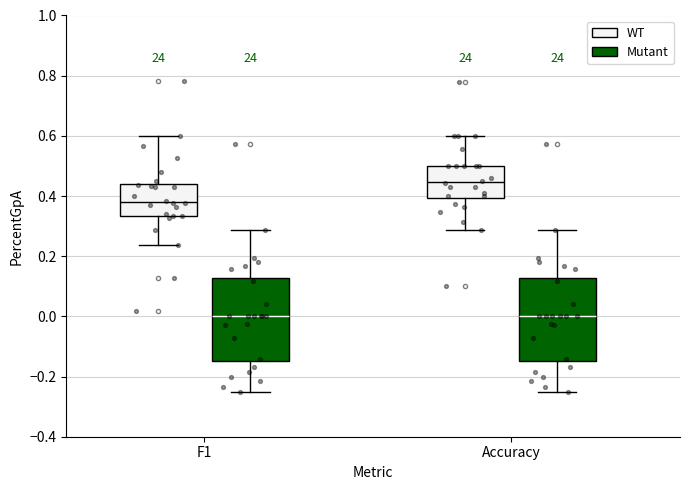

Reading left to right, read every box against the y-axis: the position of its median line, the range the box covers, and the ends of its whiskers. The values are not printed on the chart, so give them approximately, as read against the axis.

F1 (WT): median 0.38, box 0.34 to 0.44, whiskers 0.24 to 0.60
F1 (Mutant): median 0.00, box -0.14 to 0.12, whiskers -0.24 to 0.28
Accuracy (WT): median 0.44, box 0.40 to 0.50, whiskers 0.28 to 0.60
Accuracy (Mutant): median 0.00, box -0.14 to 0.12, whiskers -0.24 to 0.28